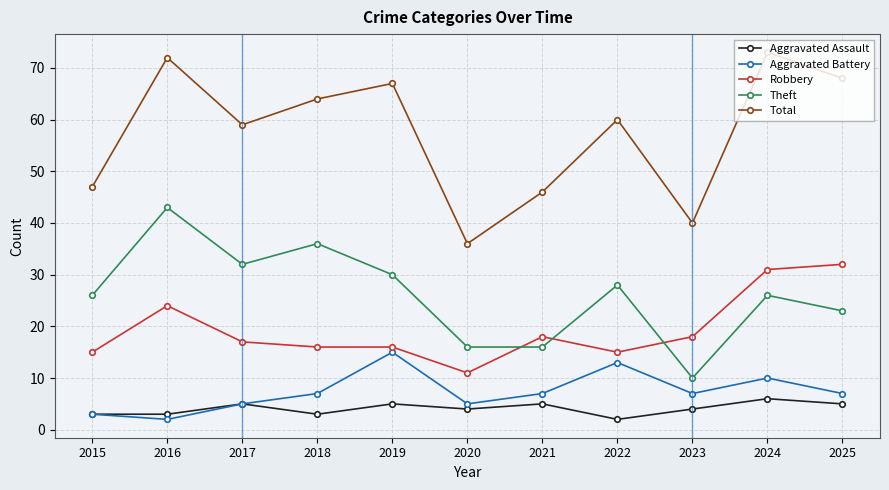

Is it true that Theft equals 10 at 2023?

True